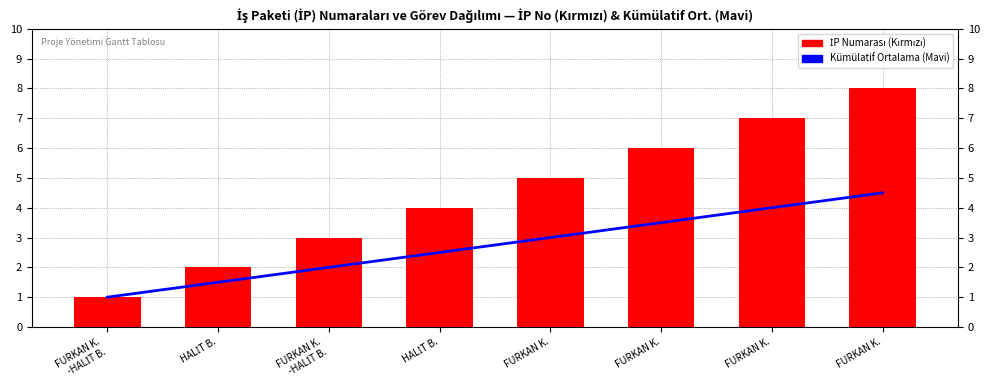

Is the value of İP Numarası (Kırmızı) at FURKAN K. greater than the value of Kümülatif Ortalama (Mavi) at HALİT B.?

Yes